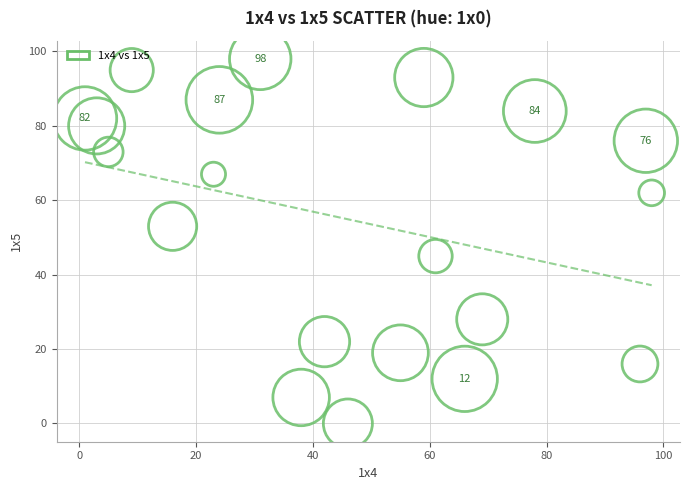

What is the range of Y values (max minus min)?

98